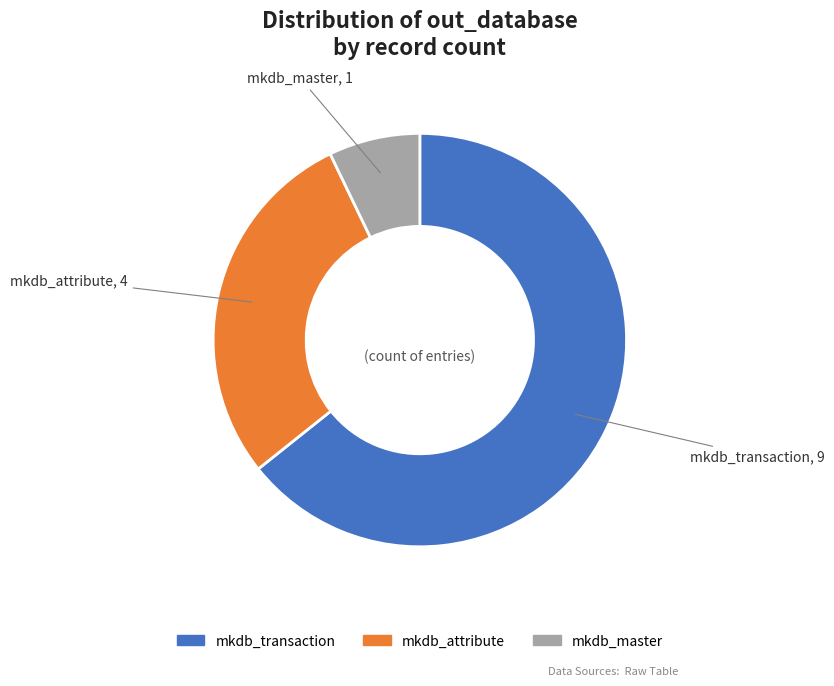

Which slice is the largest?

mkdb_transaction